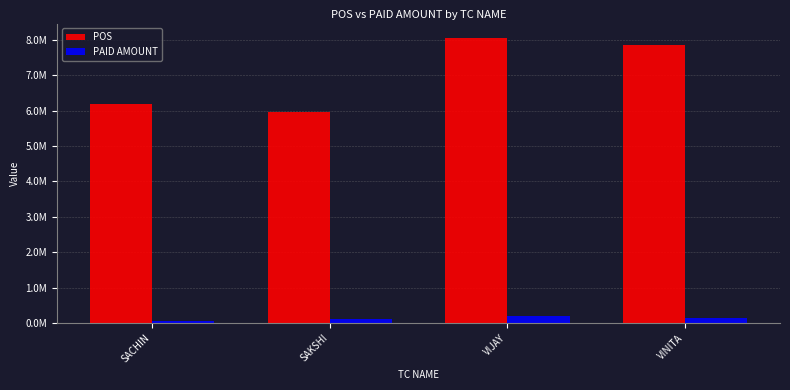

At which category is the sum across all series the highest?

VIJAY